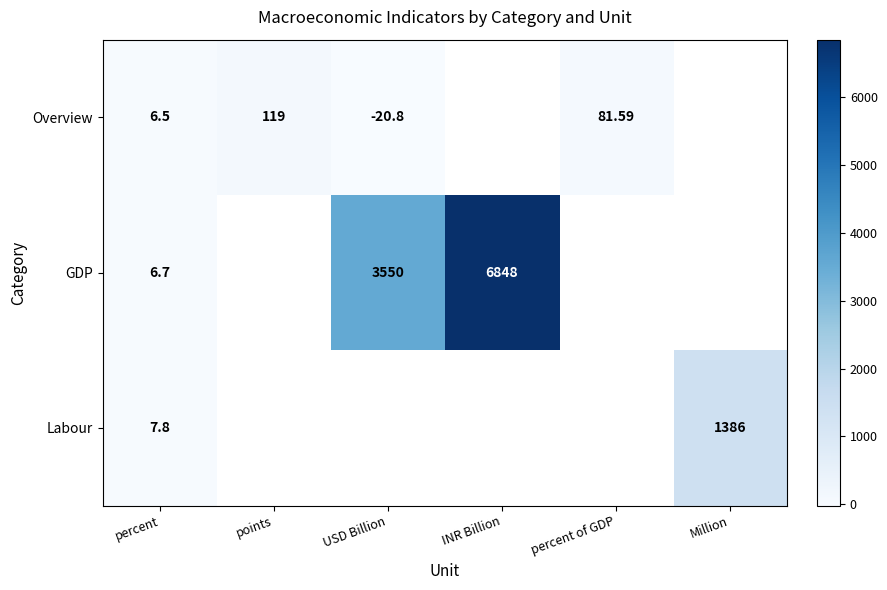

Is the value of GDP at USD Billion greater than the value of Overview at points?

Yes